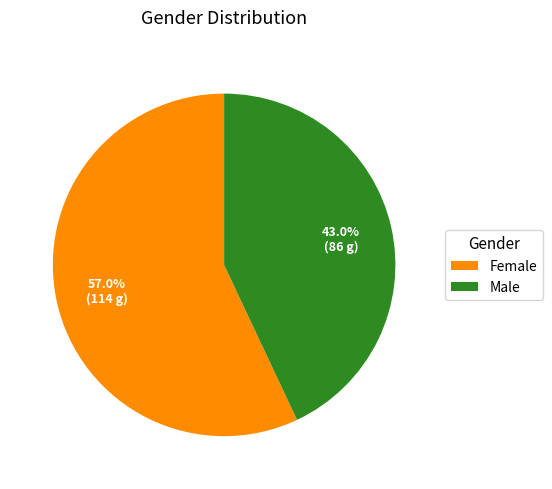

To the nearest percent, what is the average slice percentage?

50%